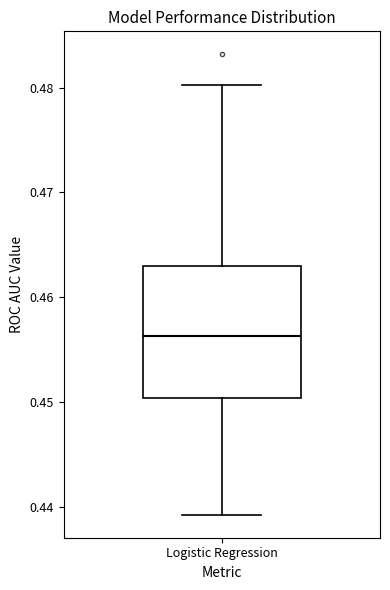

Where does the upper whisker of the box for Logistic Regression end on the y-axis? The values are not printed on the chart, so give them approximately, as read against the axis.

0.480